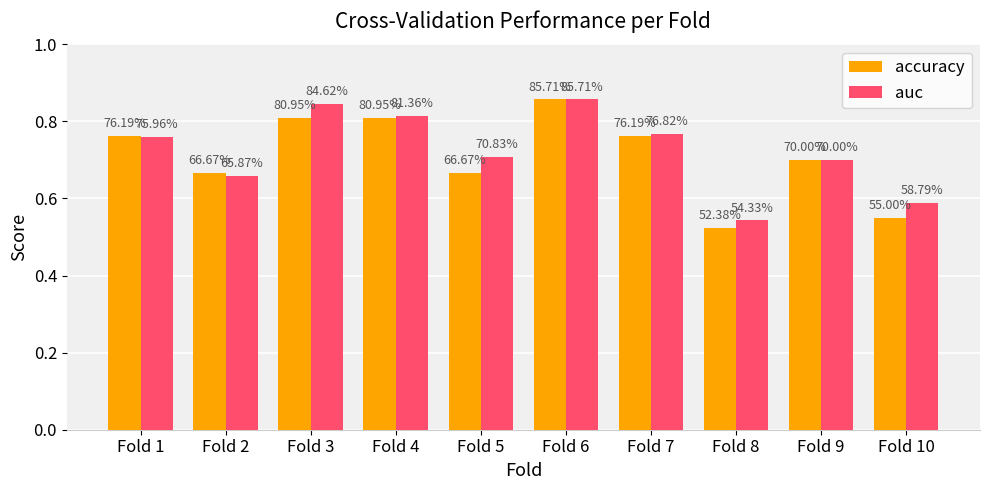

What is the difference between the second highest and second lowest values in the auc series?

0.3